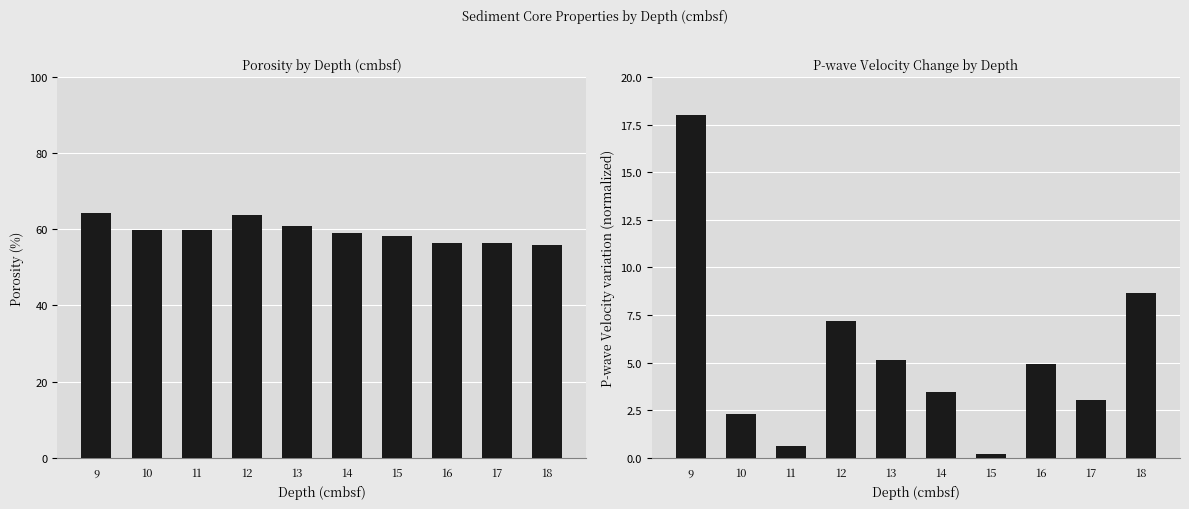

Between 18 and 10, which is larger?

10